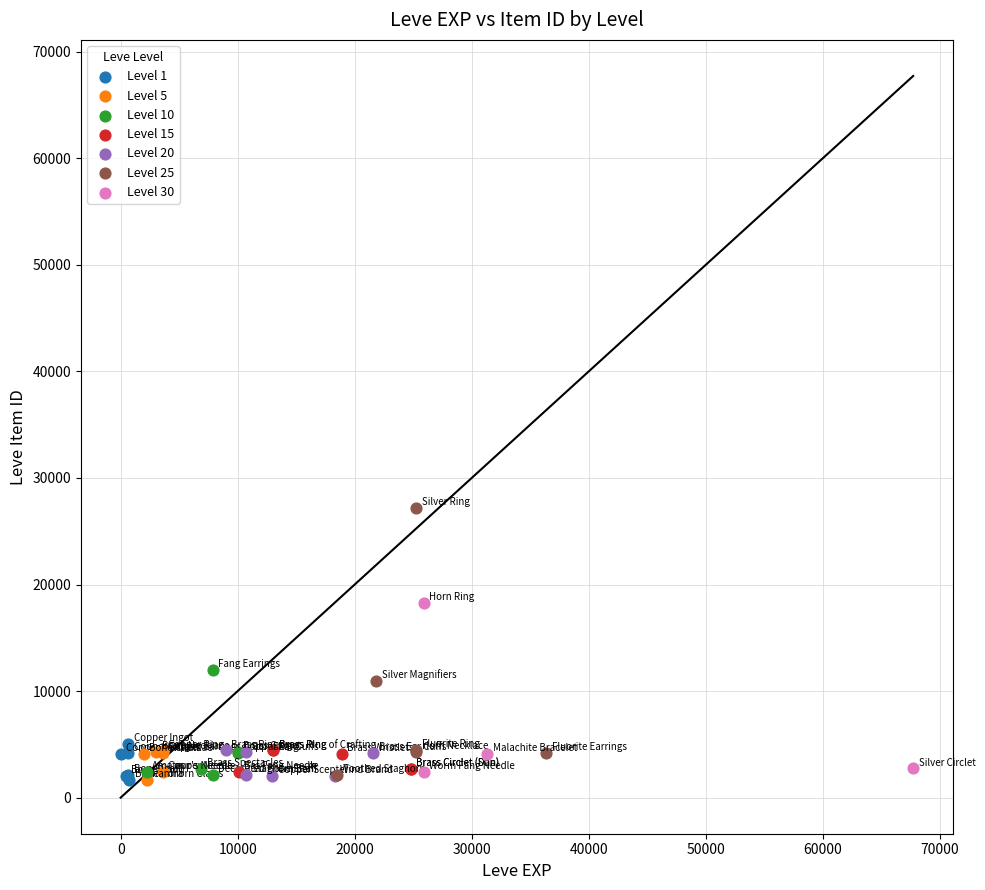

What are all the series names shown in the legend?

Level 1, Level 5, Level 10, Level 15, Level 20, Level 25, Level 30